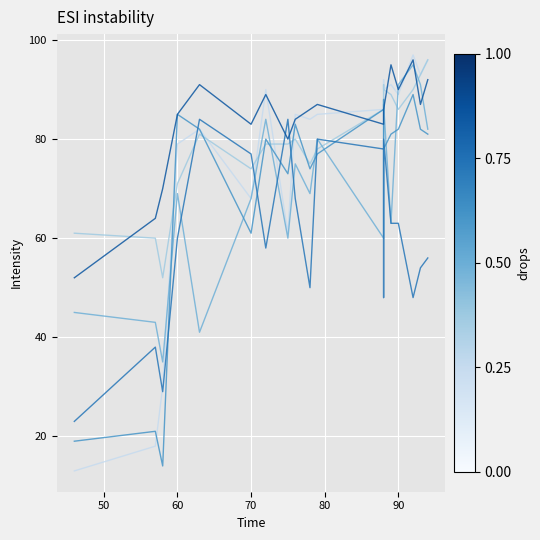

What are all the series names shown in the legend?

Dribbling, Agility, Balance, Curve, Aggression, Composure